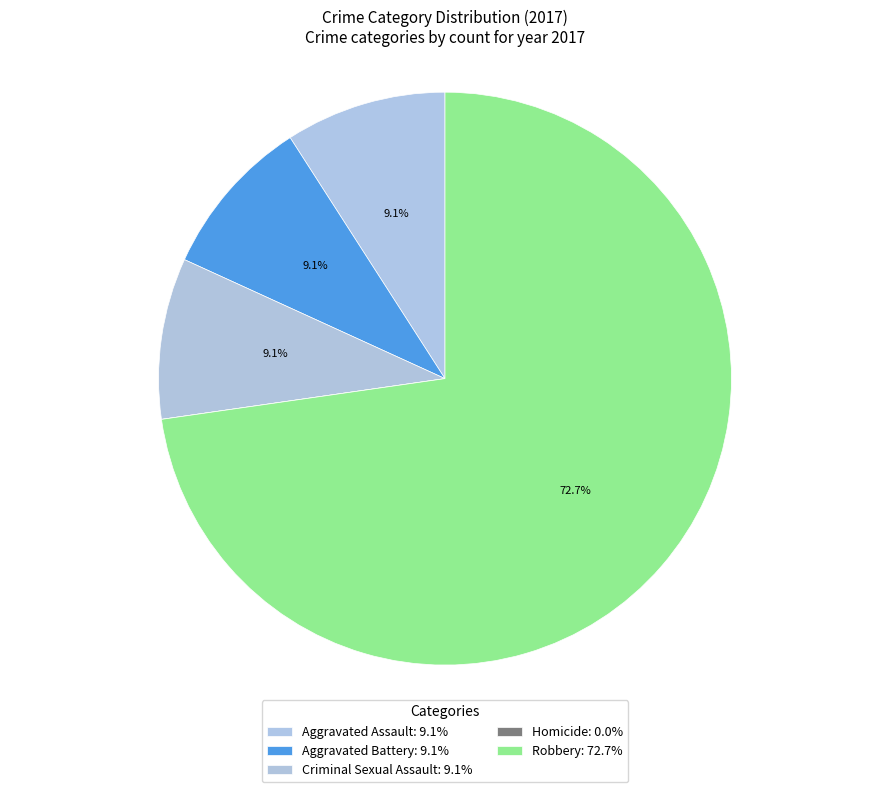

Is it true that Aggravated Assault is 22% of the pie?

False